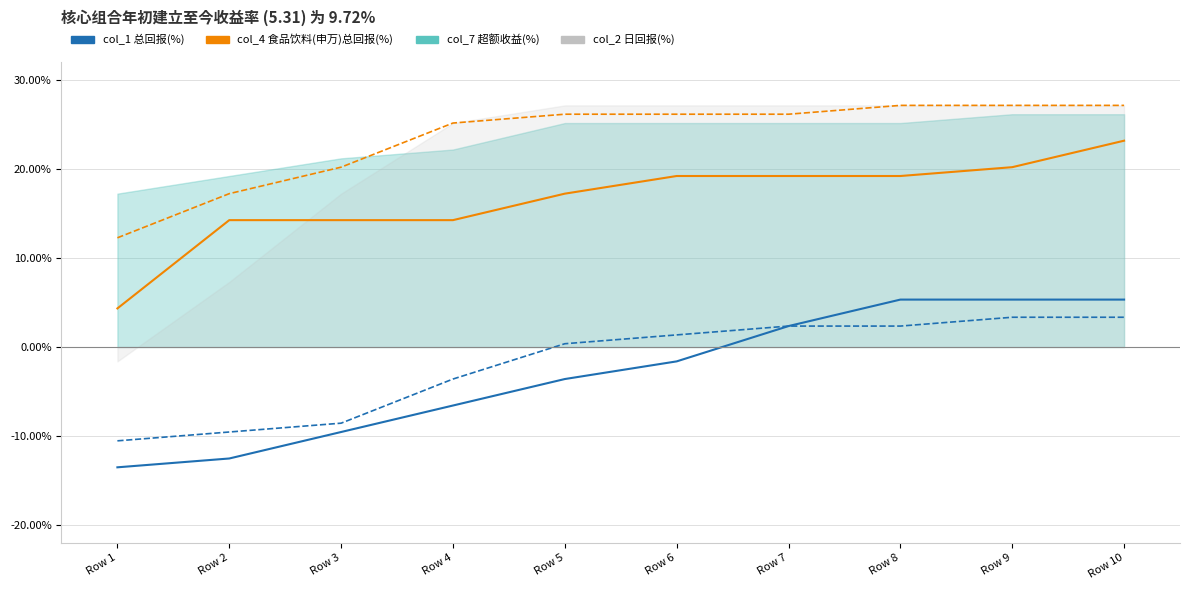

Does the chart have visible grid lines?

Yes